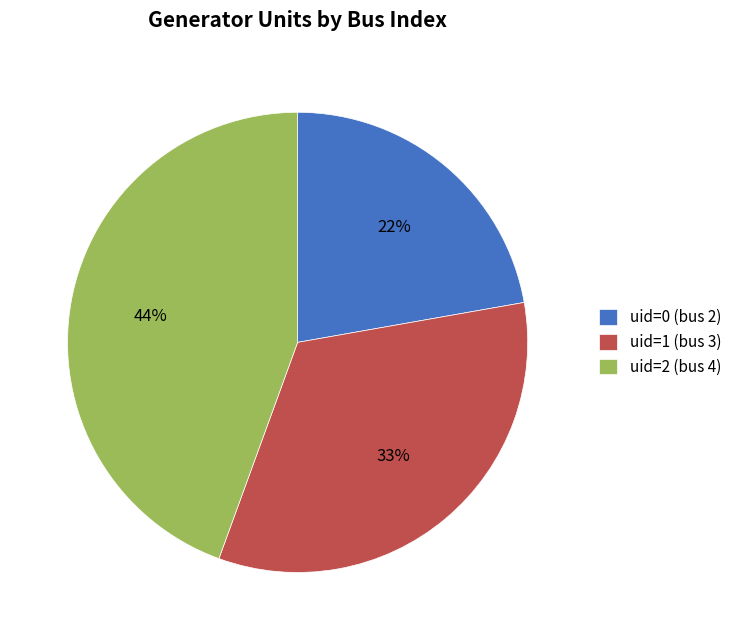

Approximately how many times larger is the value at uid=0 (bus 2) compared to uid=1 (bus 3)?

0.7